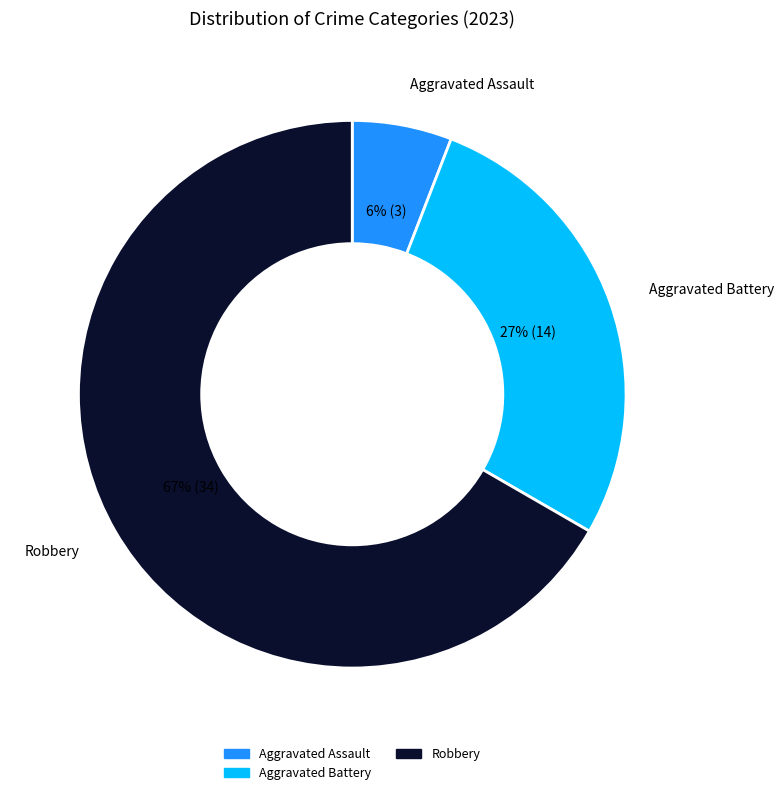

Is there a majority slice in this chart?

Yes